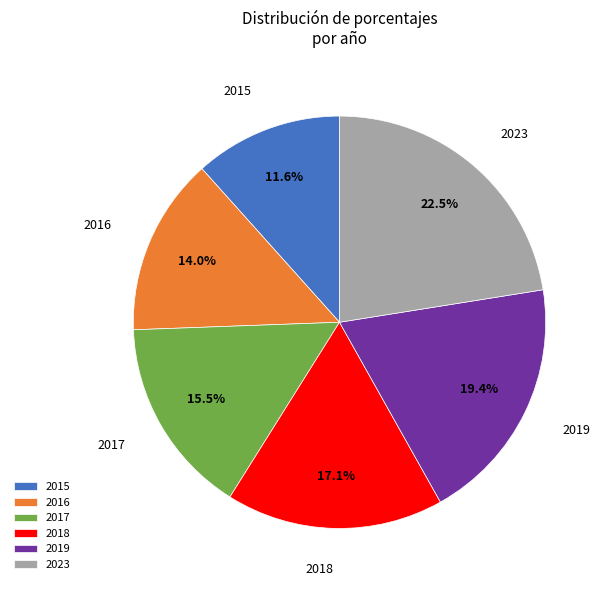

Is it true that 2015 is 17% of the pie?

False